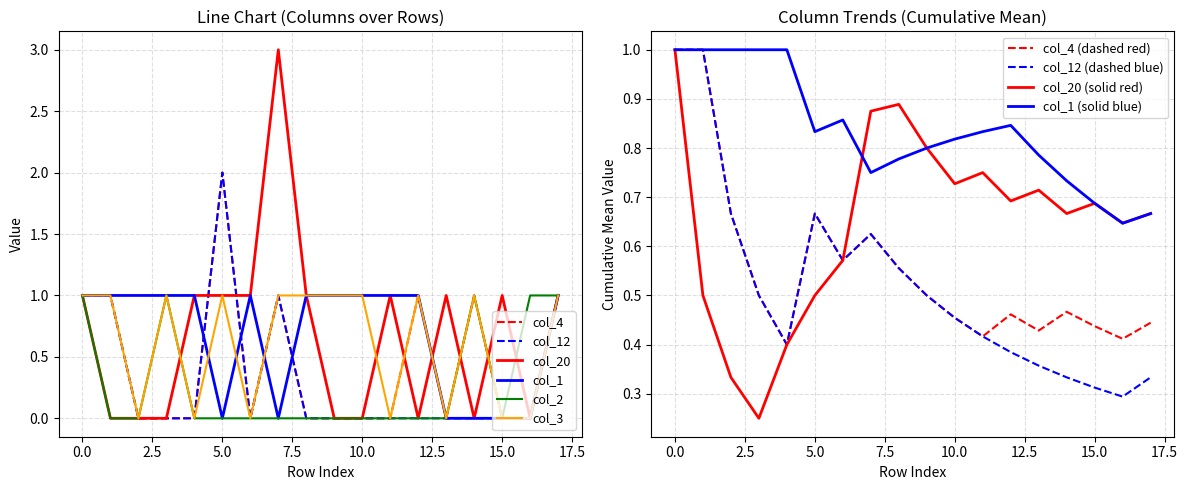

What is the difference between the col_4 values at 14 and 15?

1